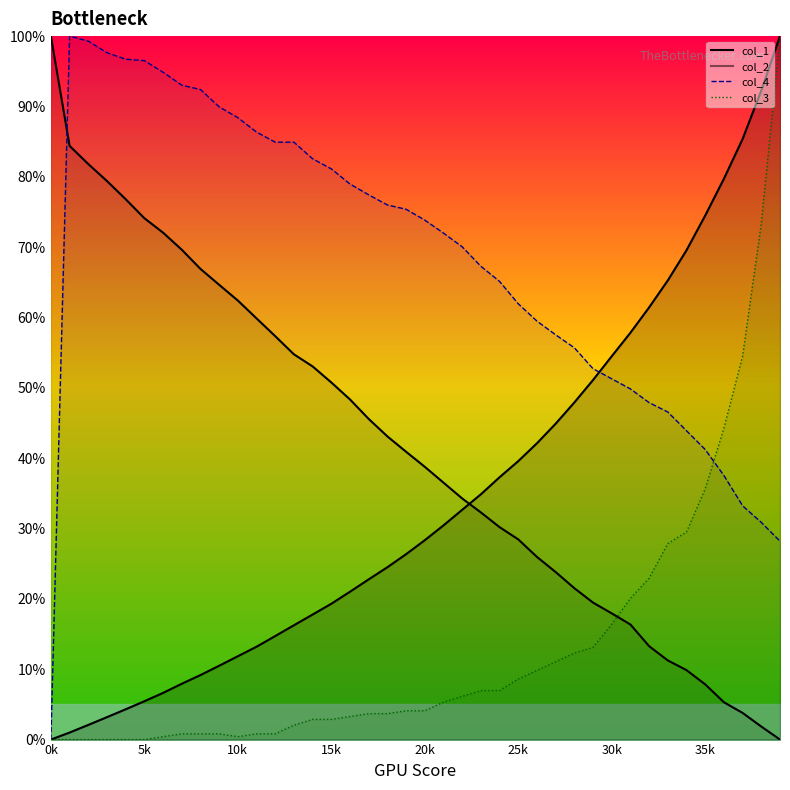

How many positive values does the col_3 series have?

34